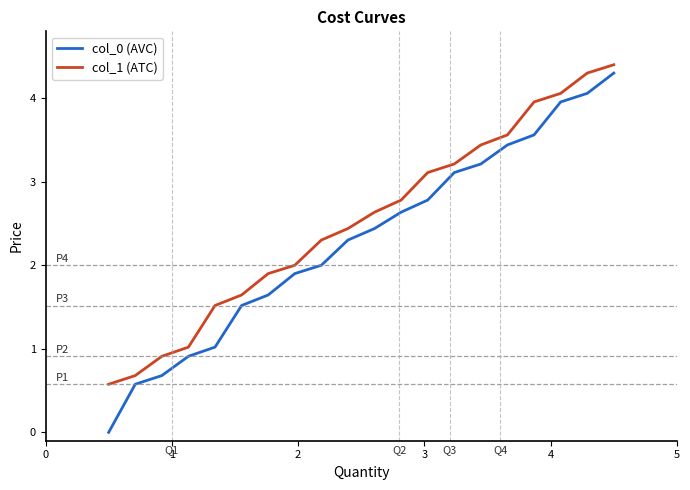

Which series has the widest spread of values?

col_0 (AVC)